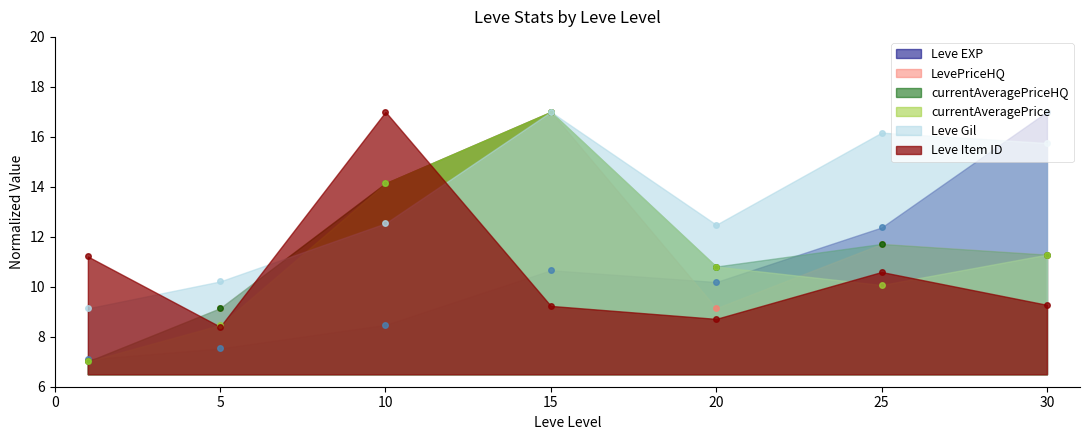

At which label is LevePriceHQ closest to 12?

25